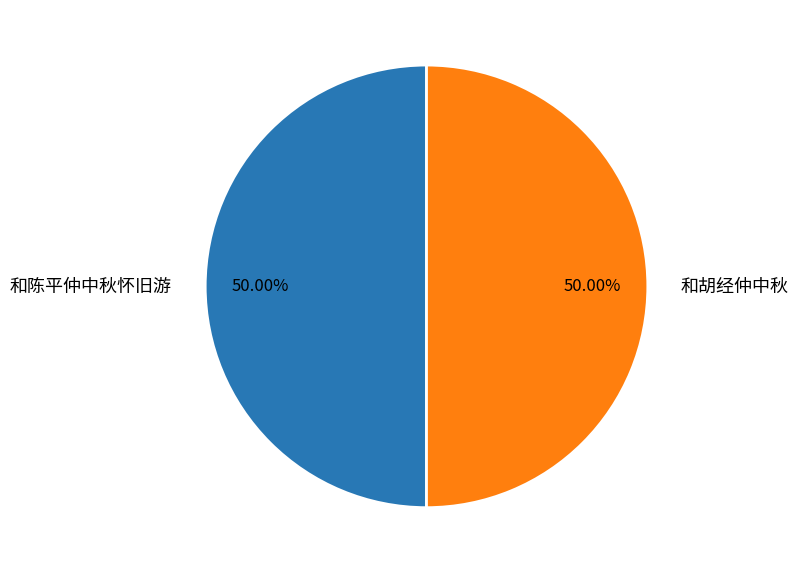

To the nearest percent, what percentage of the pie is 和陈平仲中秋怀旧游?

50%